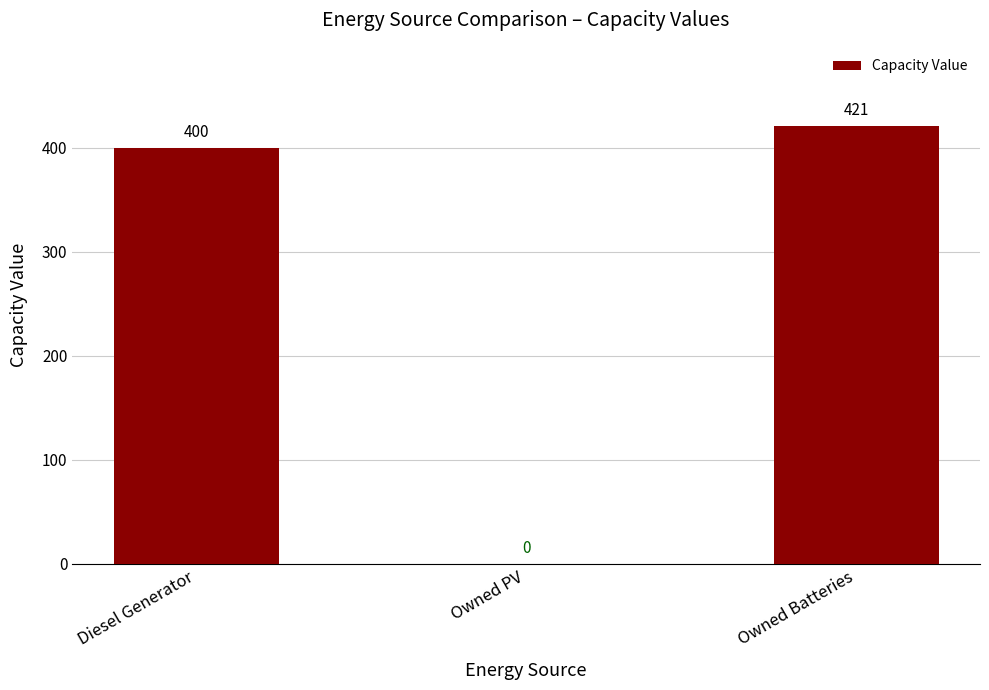

Which label corresponds to the largest value in the chart?

Owned Batteries